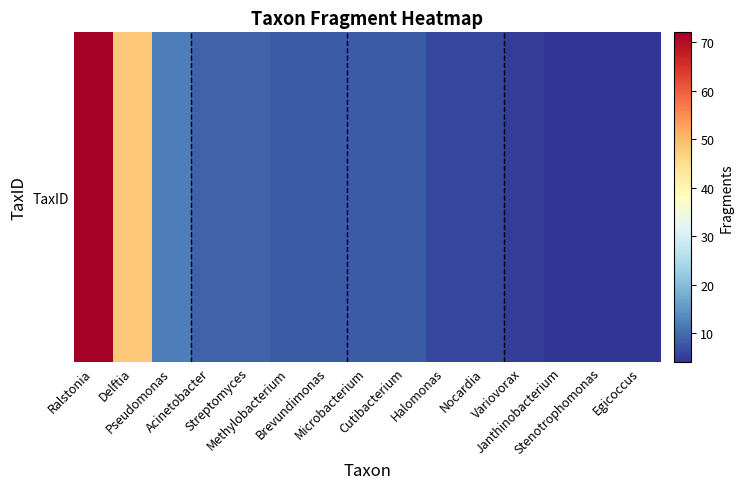

Approximately how many times larger is the value at Ralstonia compared to Stenotrophomonas?

18.0